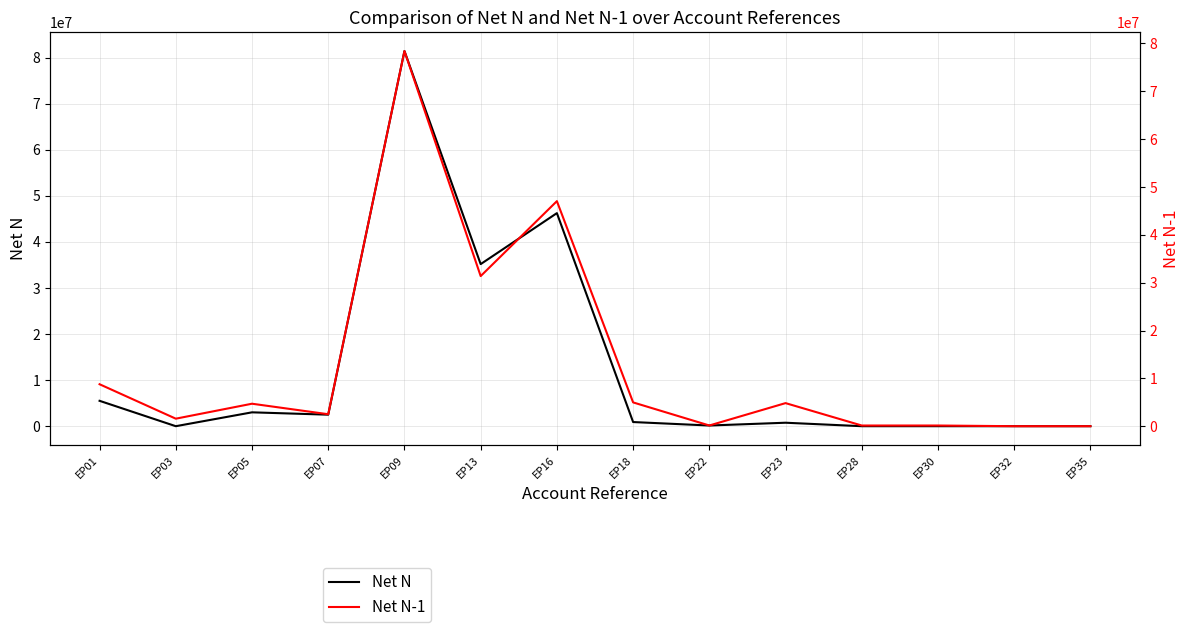

In Net N, how many points are higher than both neighbors (excluding endpoints)?

4